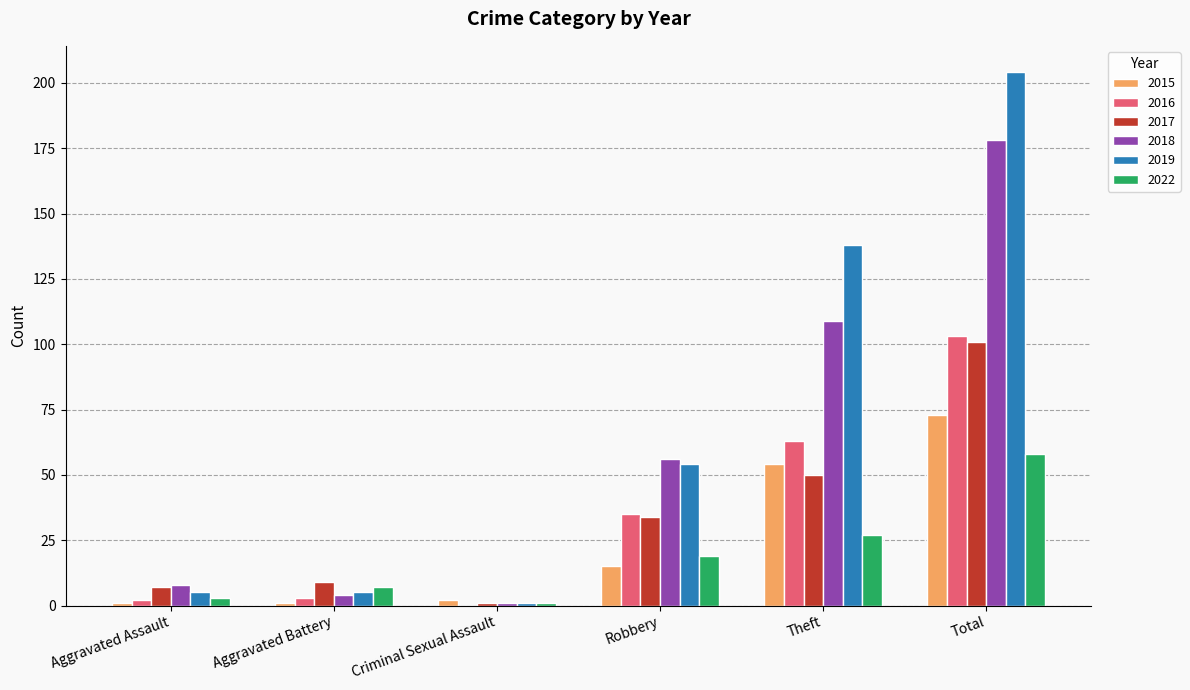

Does the chart contain stacked bars?

No